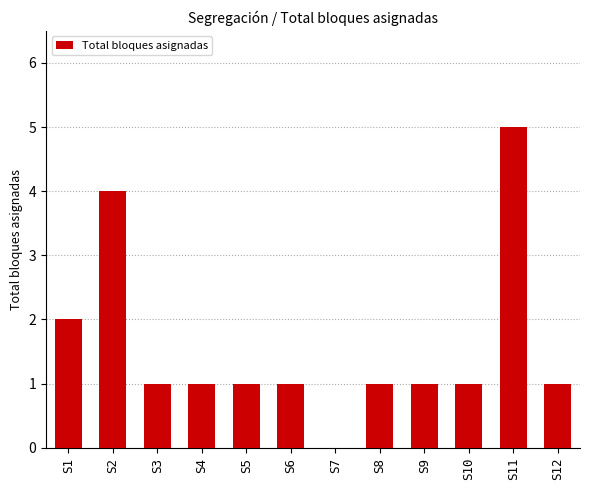

What is the change in value from S7 to S11?

+5